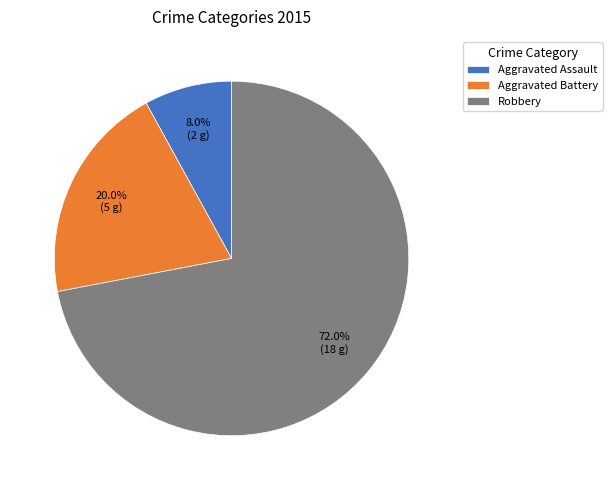

Count the number of slices in the pie.

3